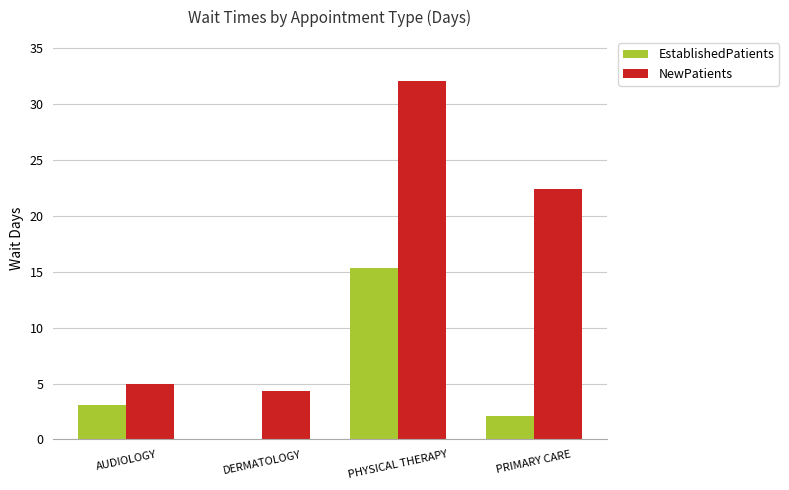

Between AUDIOLOGY and PHYSICAL THERAPY, which series saw the biggest shift?

NewPatients